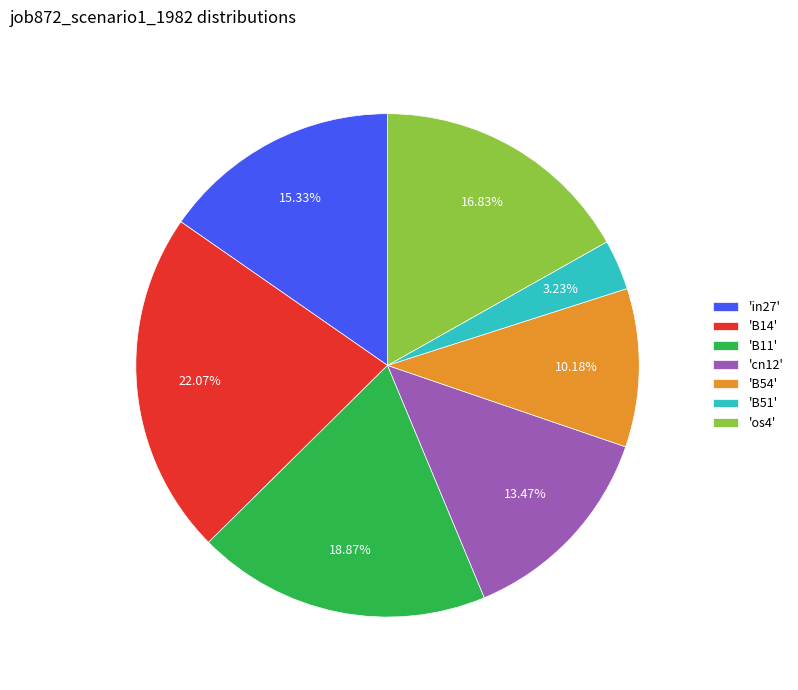

Is the sum of 'B51' and 'cn12' greater than half?

No